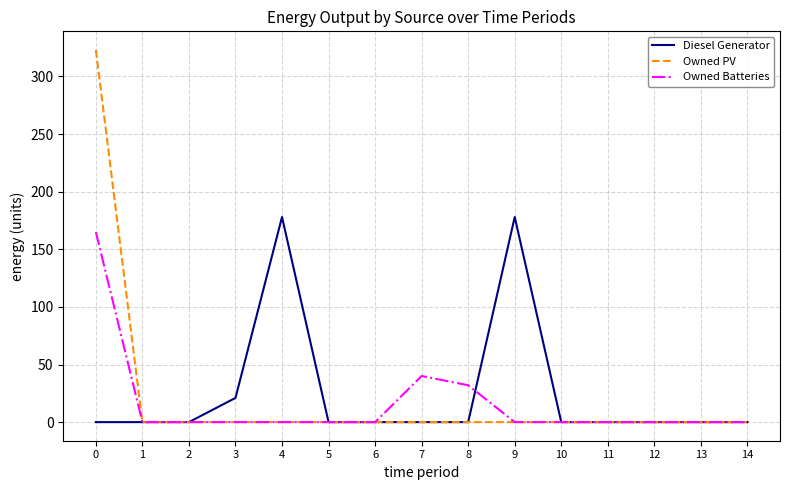

Which series has the largest total across all categories?

Diesel Generator